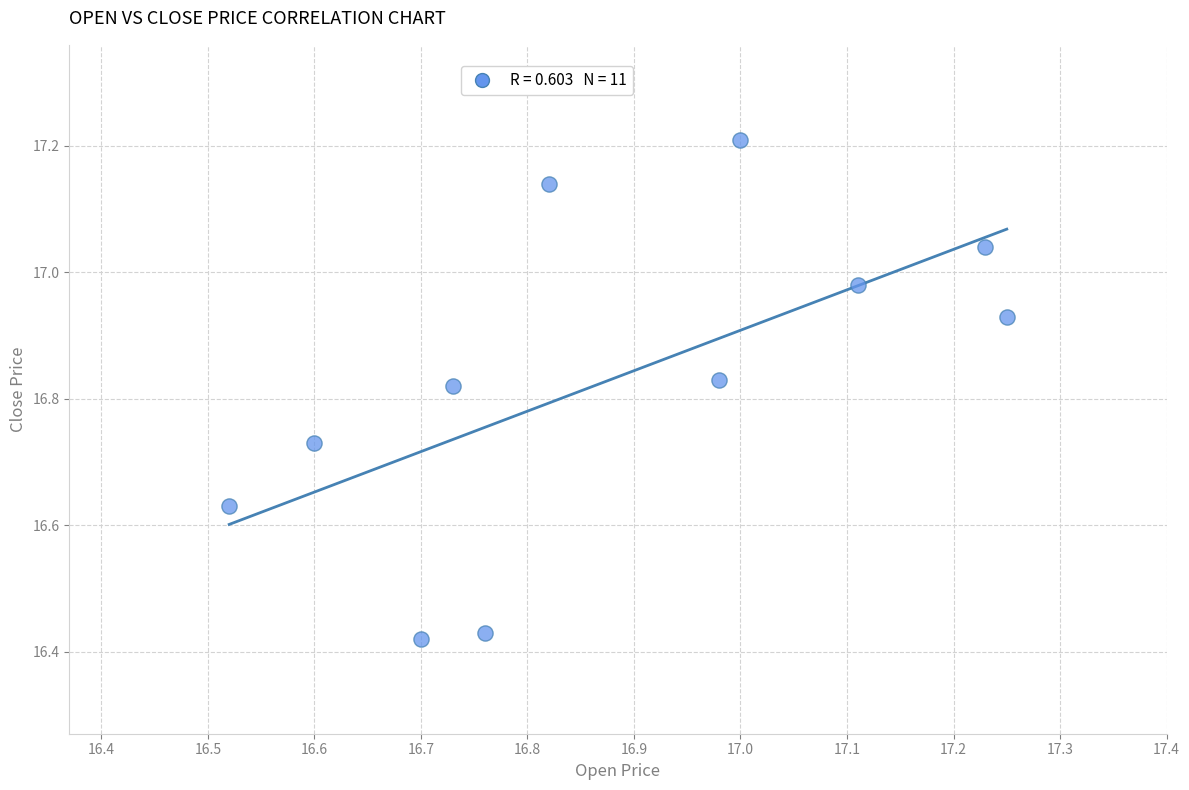

What is the range of X values (max minus min)?

0.7